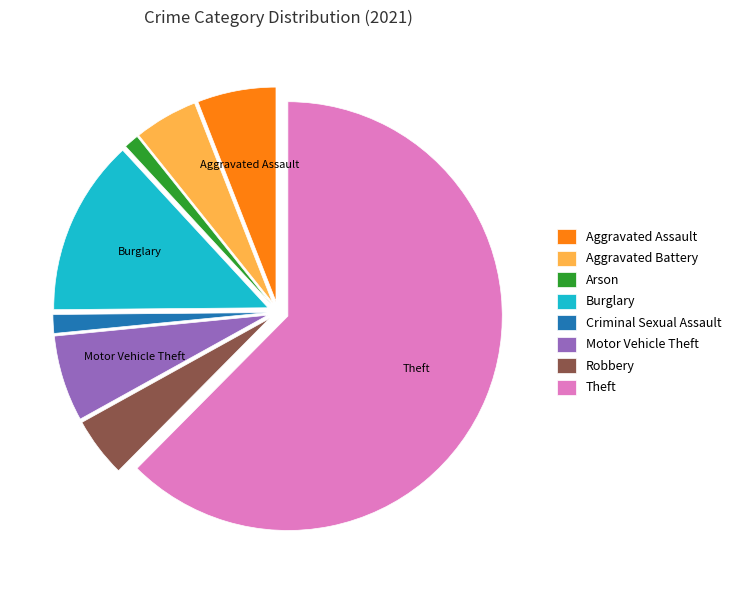

Is there a majority slice in this chart?

Yes